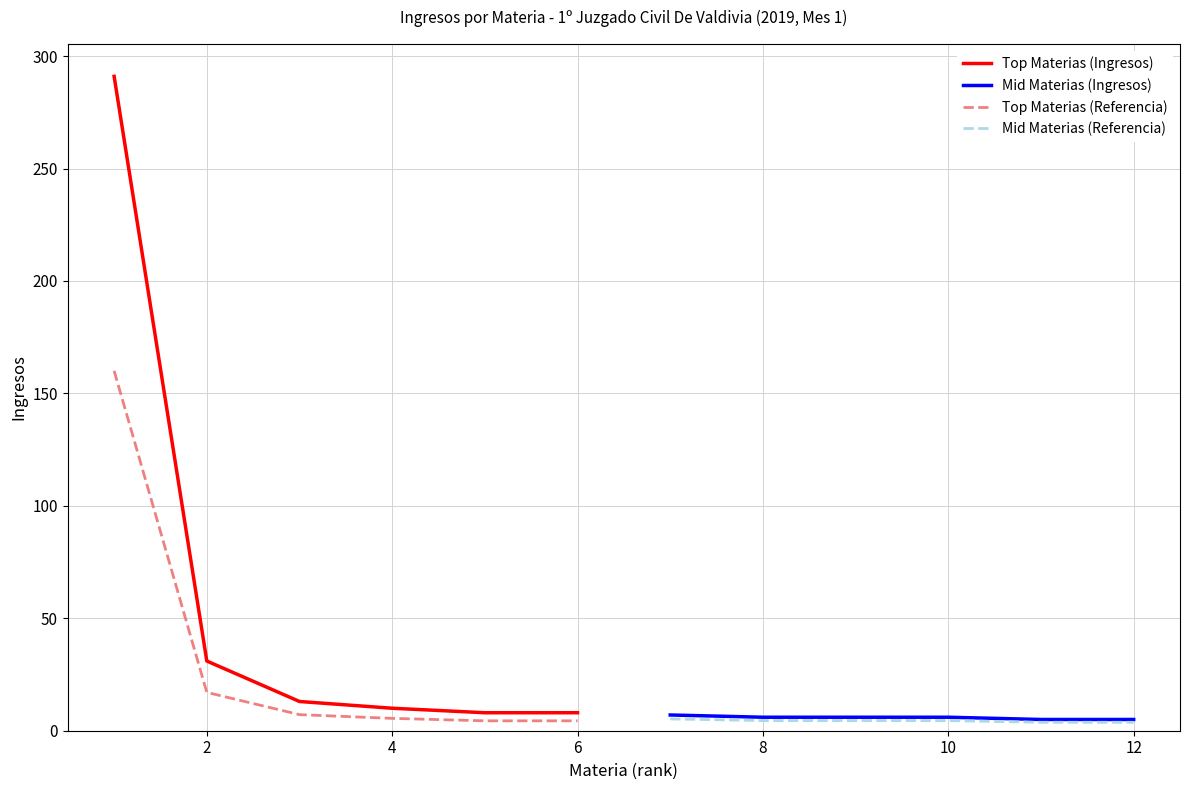

True or false: Top Materias (Referencia) has more than 2 interior local peaks.

False